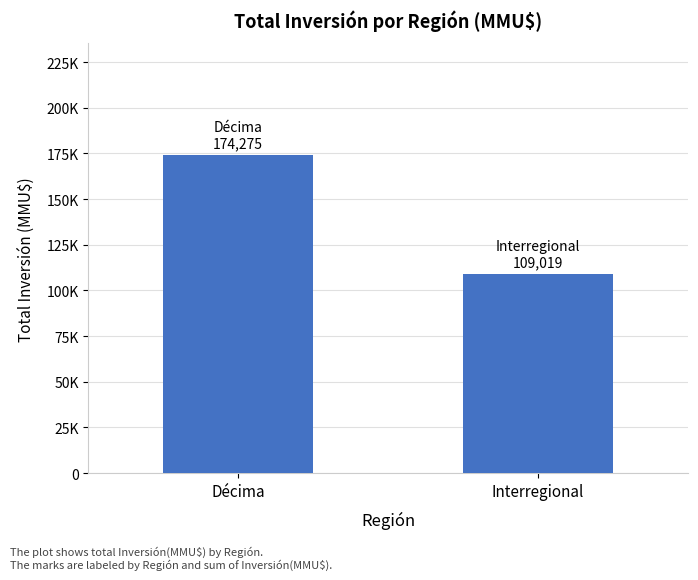

Which label corresponds to the largest value in the chart?

Décima